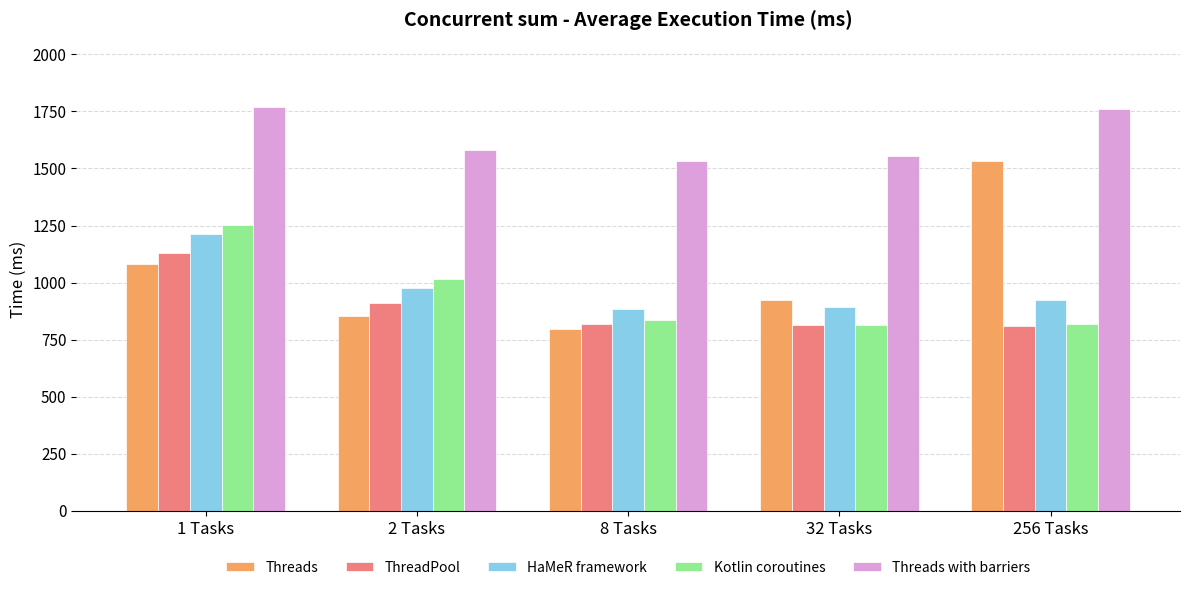

The value of Threads with barriers at 1 Tasks is 2897.7. True or false?

False